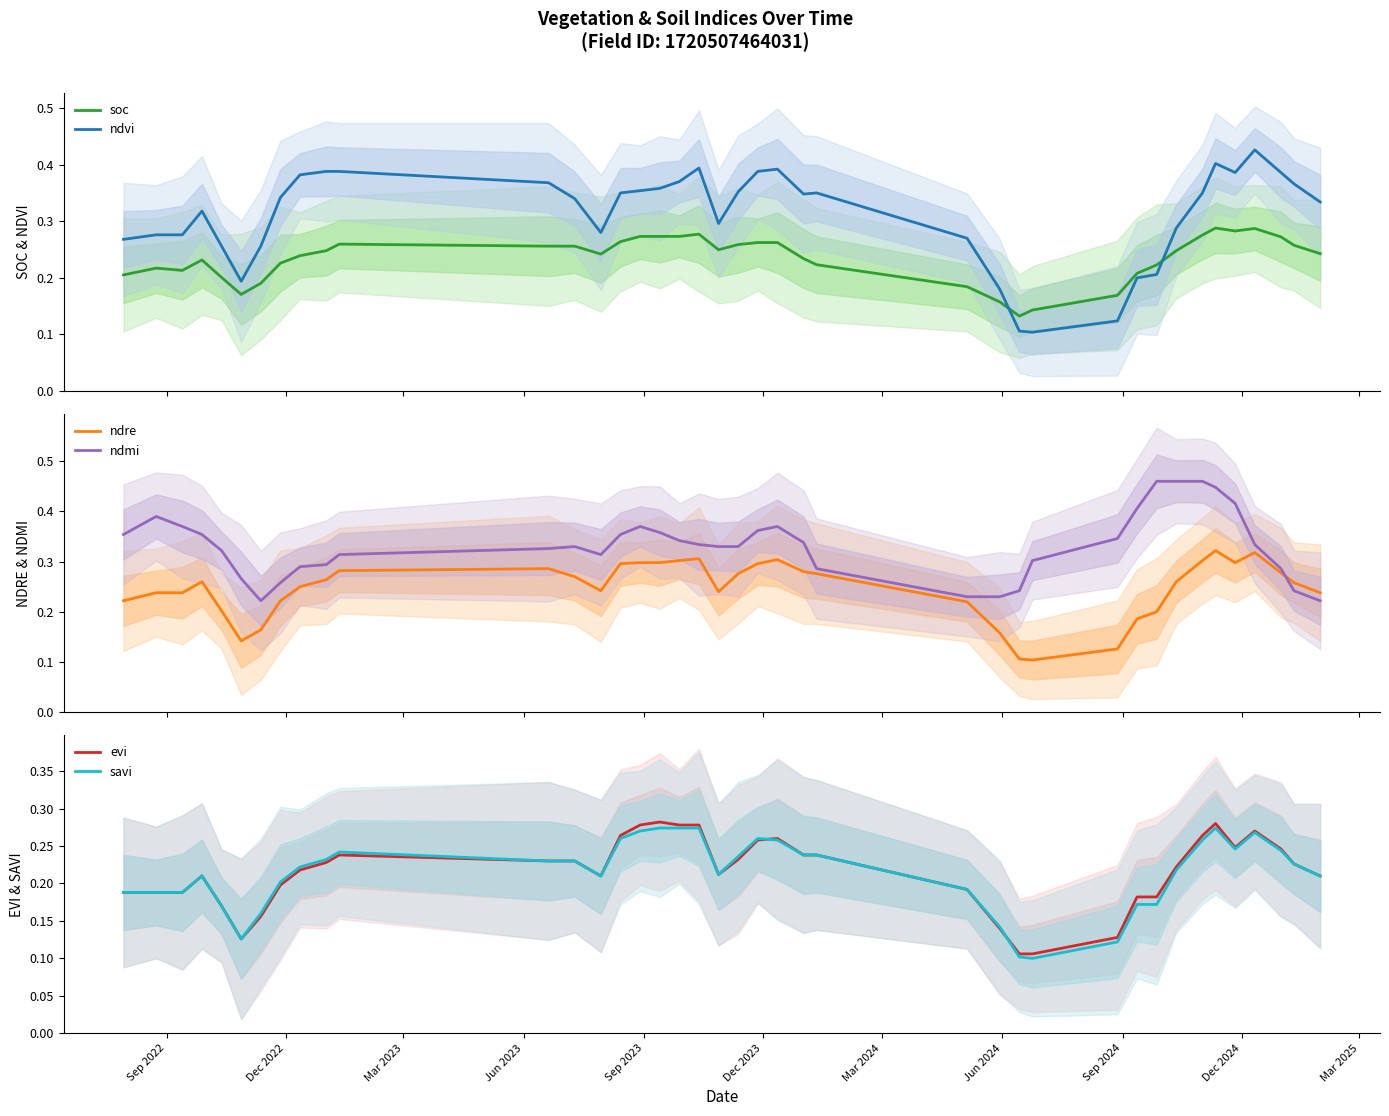

Which series has the largest total across all categories?

ndmi